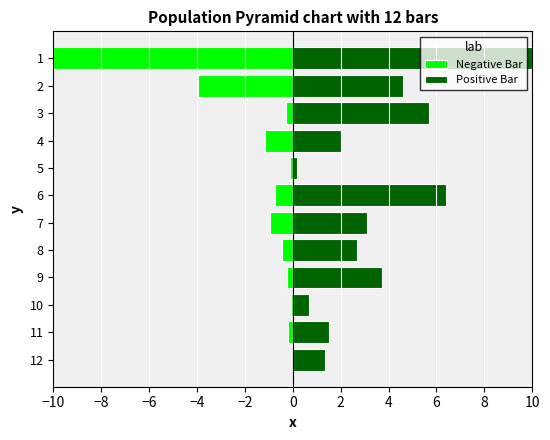

Rank the series by their maximum value, from lowest to highest.

Negative Bar, Positive Bar